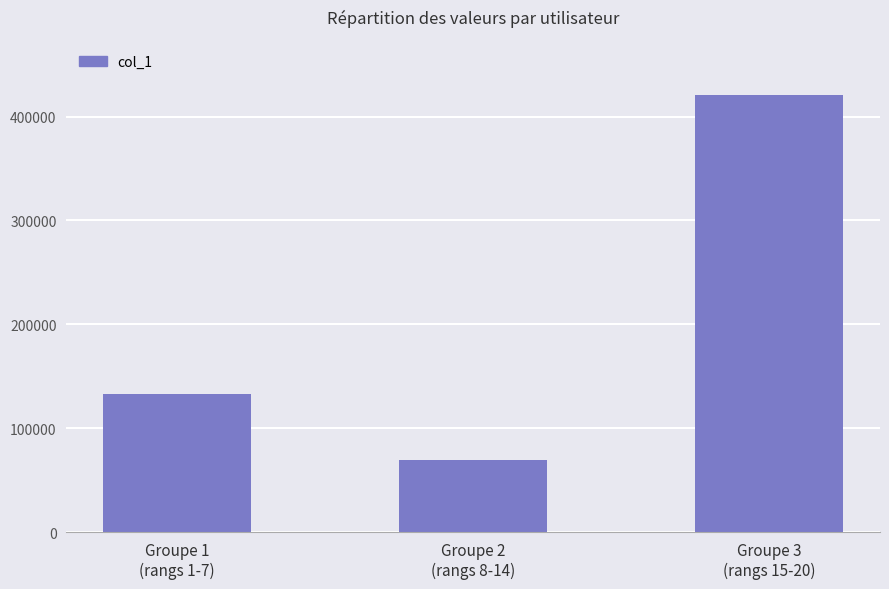

What is the sum of all values?

623952